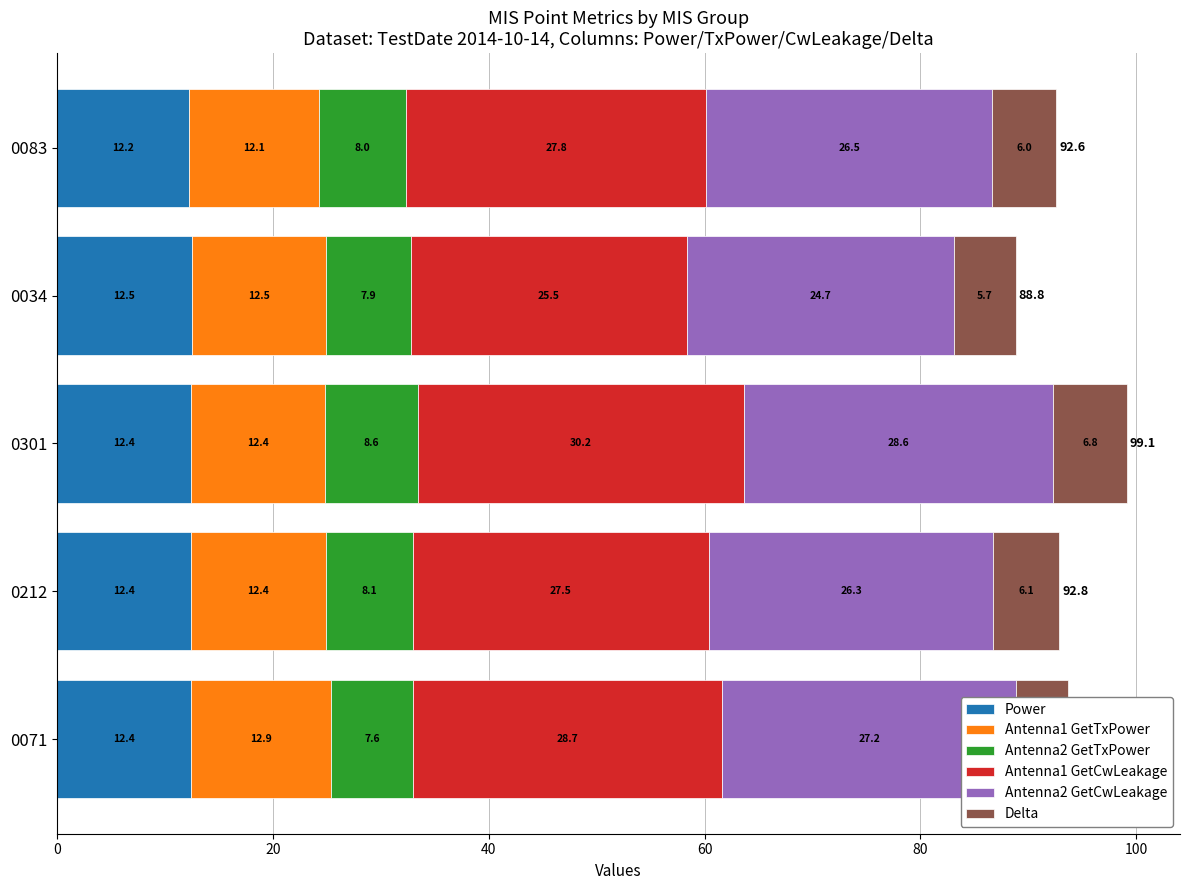

What is the difference between the maximum and second lowest values in the Antenna2 GetTxPower series?

0.8